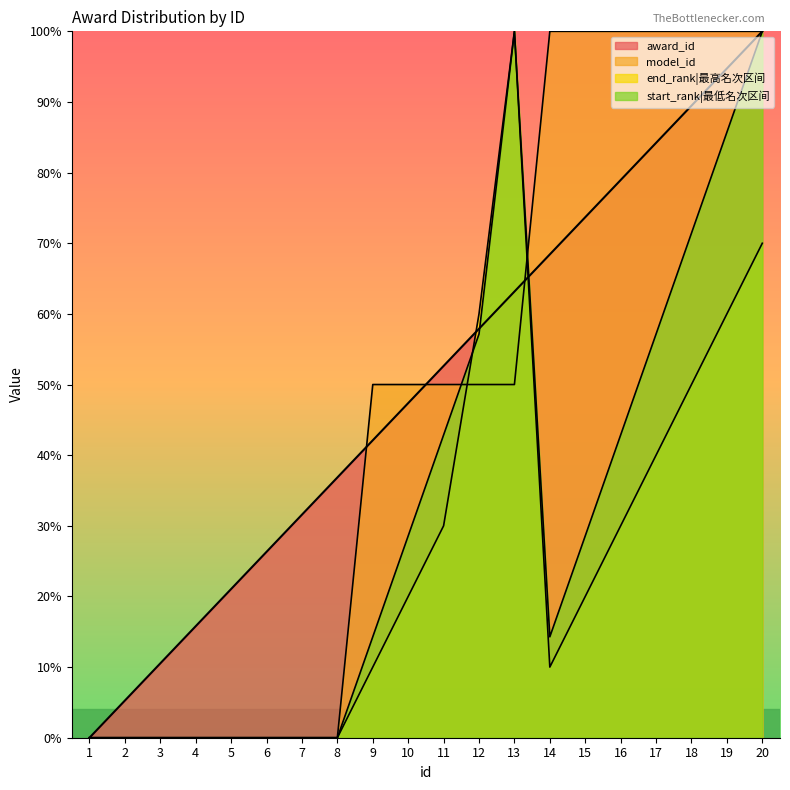

Where is the first local minimum for end_rank?

14